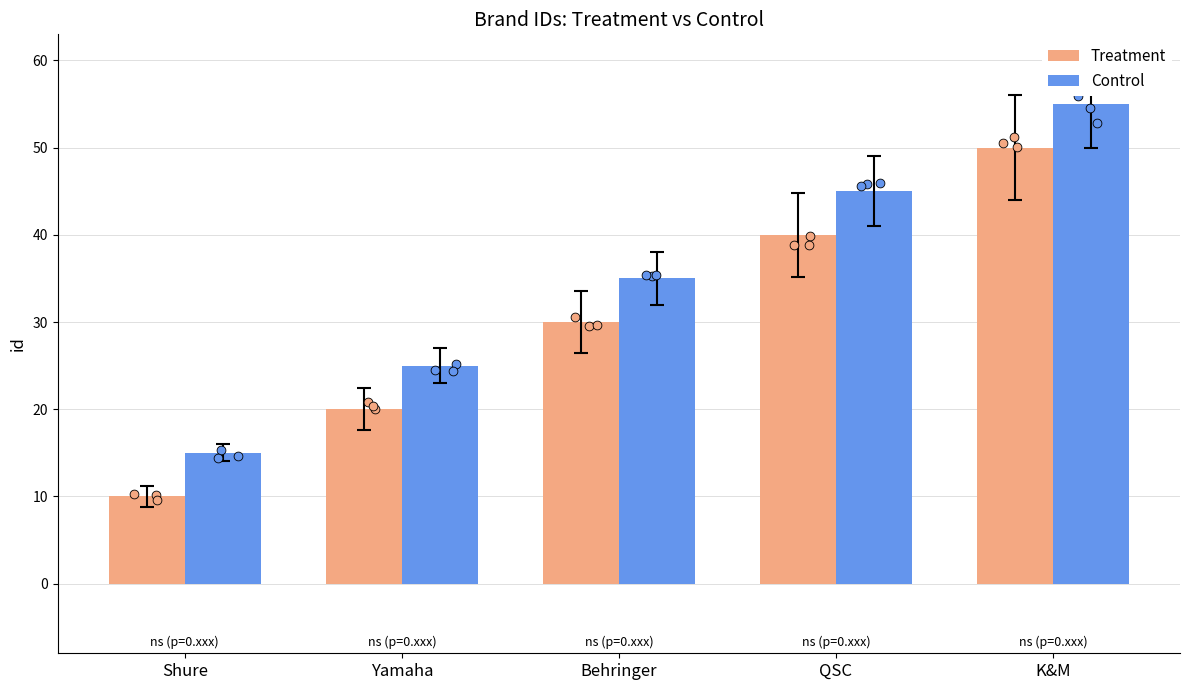

Is the value of Treatment at K&M greater than the value of Control at Behringer?

Yes